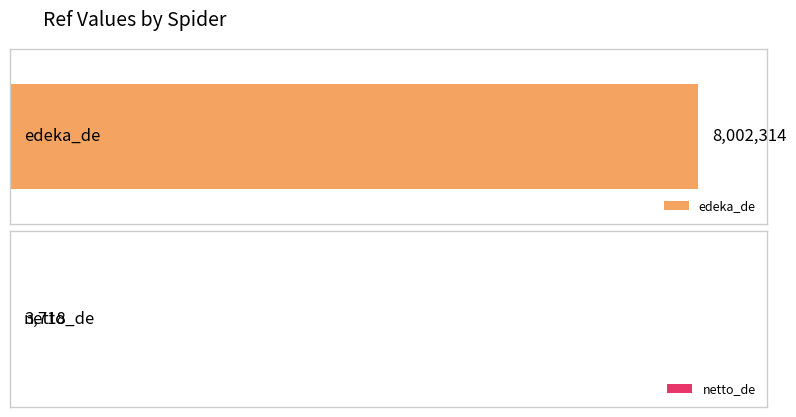

List the labels in order of value, smallest first.

netto_de, edeka_de